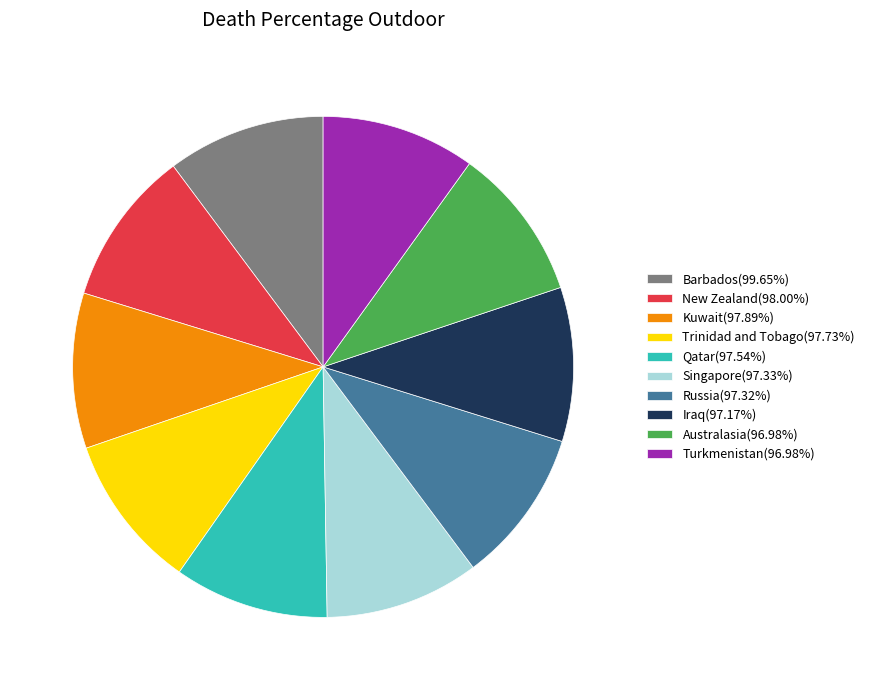

Do Barbados(99.65%) and Turkmenistan(96.98%) together represent more than half of the pie?

No